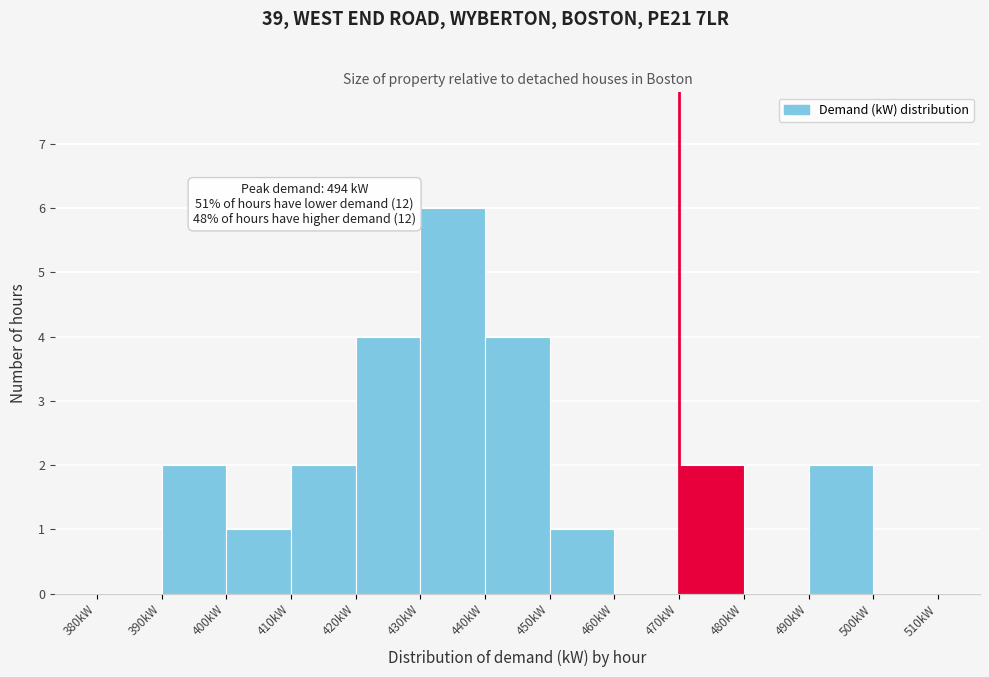

Over which range of the x-axis is the bar tallest?

430 to 440